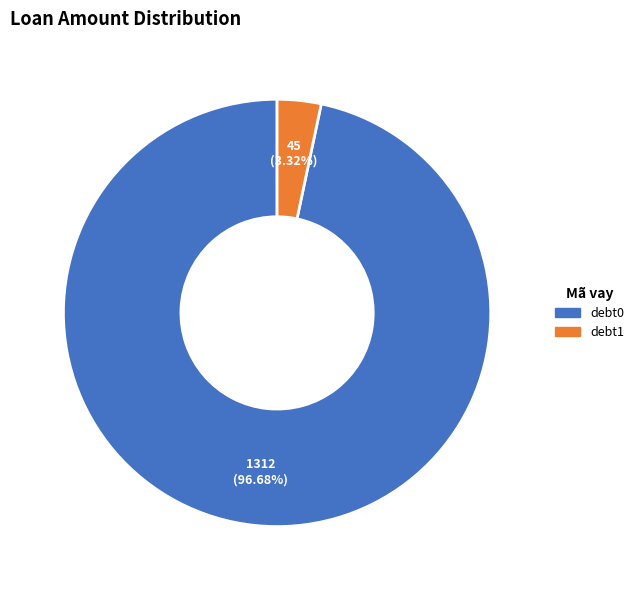

How many segments does this pie chart have?

2